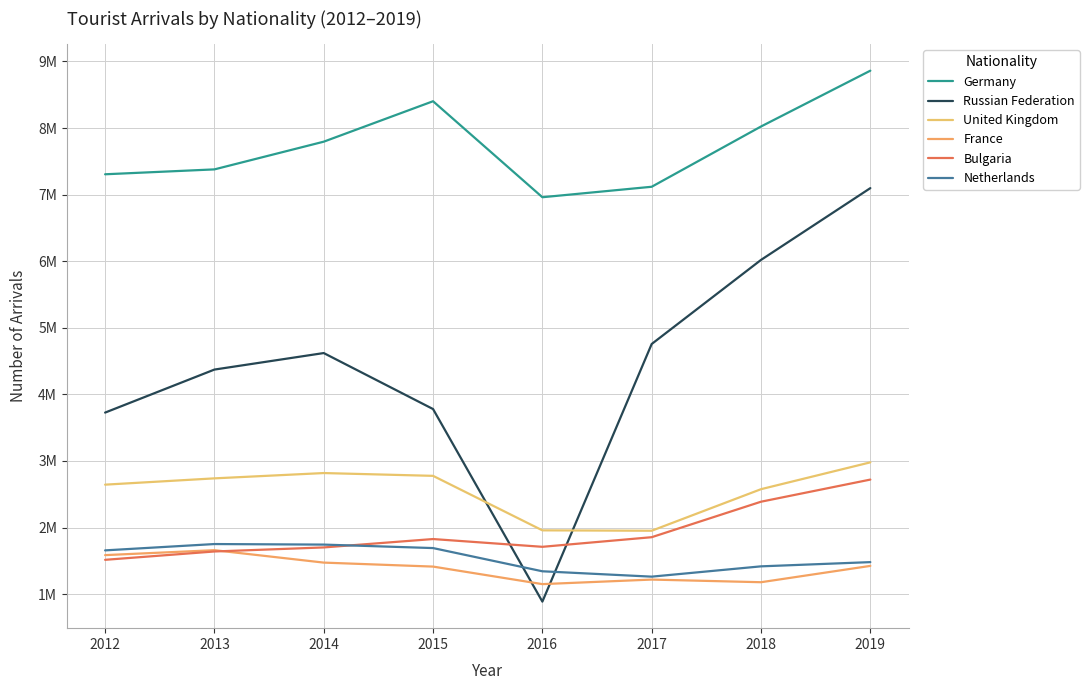

Reading left to right, list all the values displayed in this chart.

Germany: 7305228	7378650	7794762	8402180	6960545	7117716	8022883	8861124
Russian Federation: 3726002	4372179	4620196	3779250	887157	4756401	6019150	7097220
United Kingdom: 2643699	2738368	2818021	2776057	1957576	1951637	2575768	2978764
France: 1585462	1659560	1473082	1413257	1149961	1218240	1178561	1423721
Bulgaria: 1514894	1640259	1701021	1826947	1710276	1854683	2387679	2719962
Netherlands: 1656775	1751794	1743603	1691367	1342752	1262195	1416868	1480337